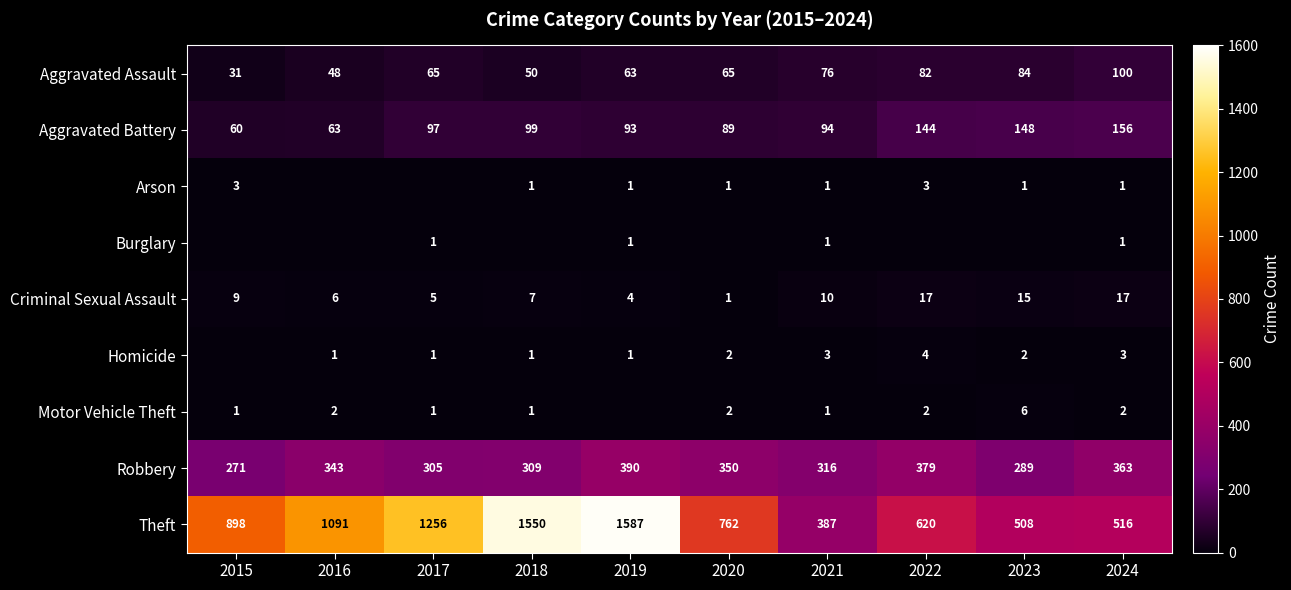

Between 2021 and 2015, which is larger?

2021